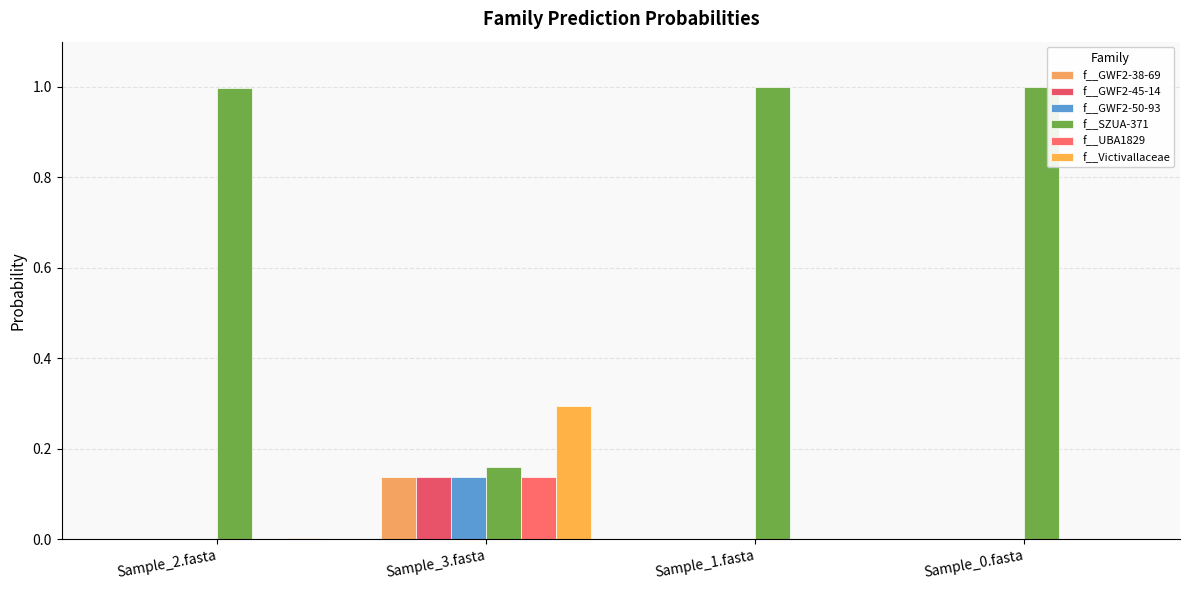

Which series has the widest spread of values?

f__SZUA-371